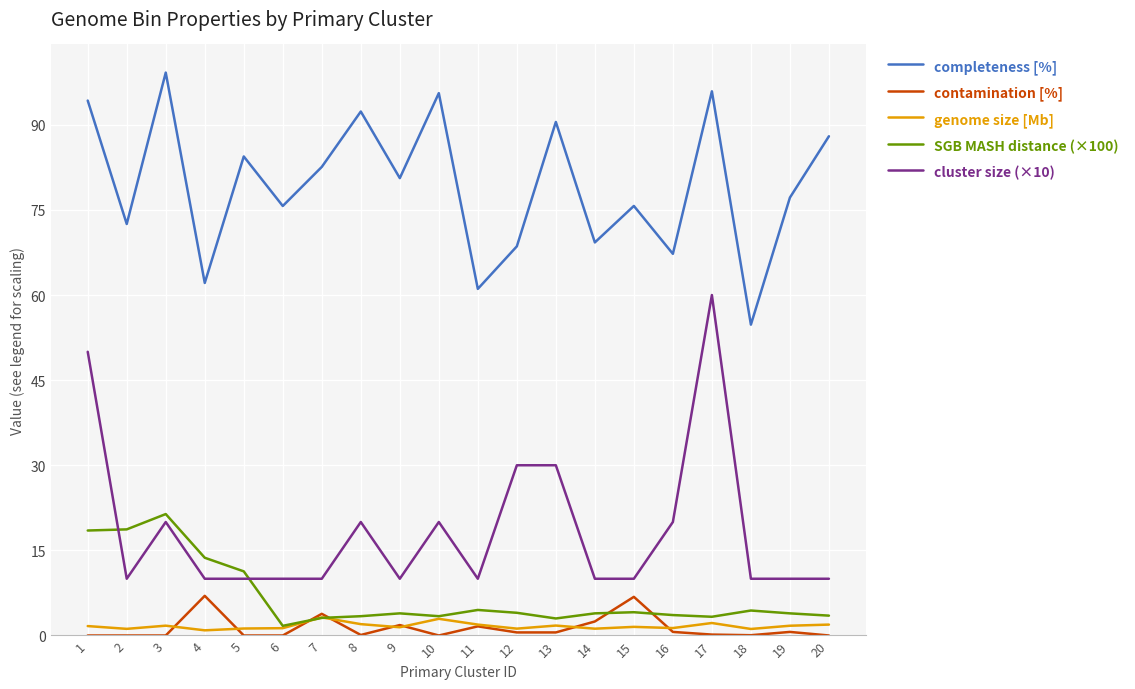

The value of completeness [%] at 19 is 77.2. True or false?

True